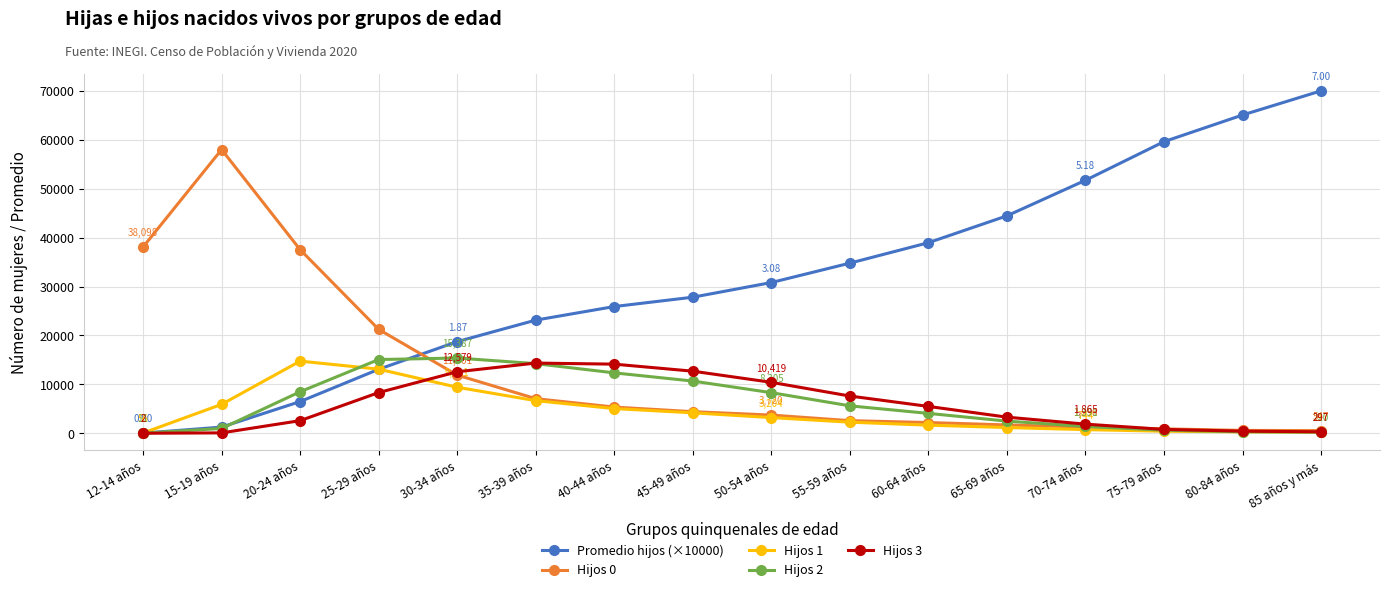

Which series has the largest range (max minus min)?

Promedio hijos (×10000)